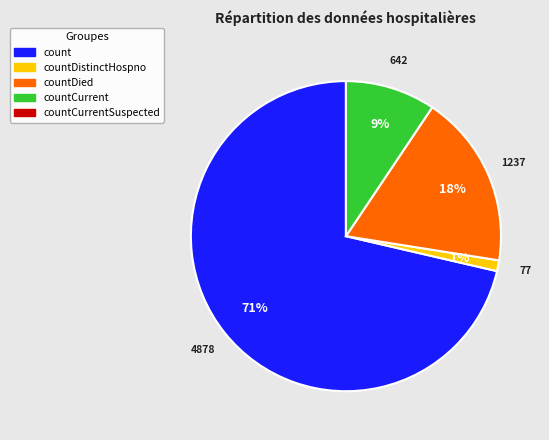

Does any single category account for the majority?

Yes